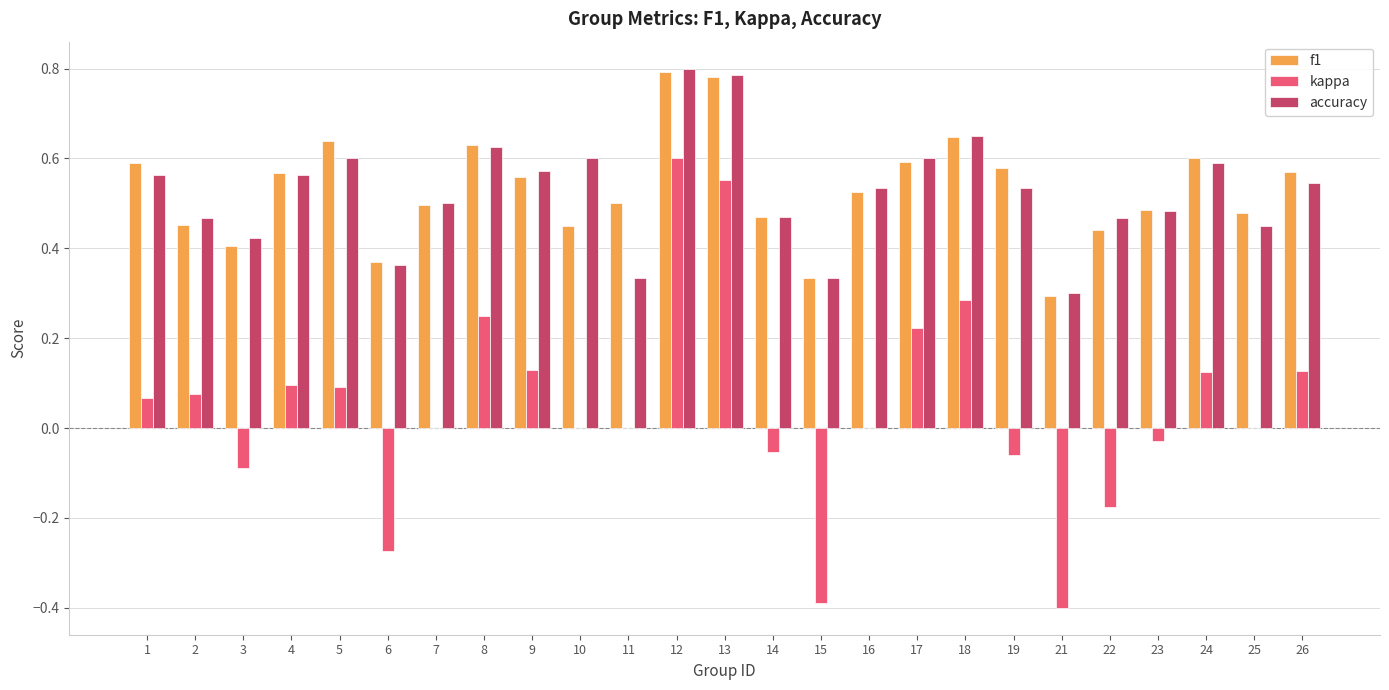

True or false: kappa has a value of 0.4 at 25.

False